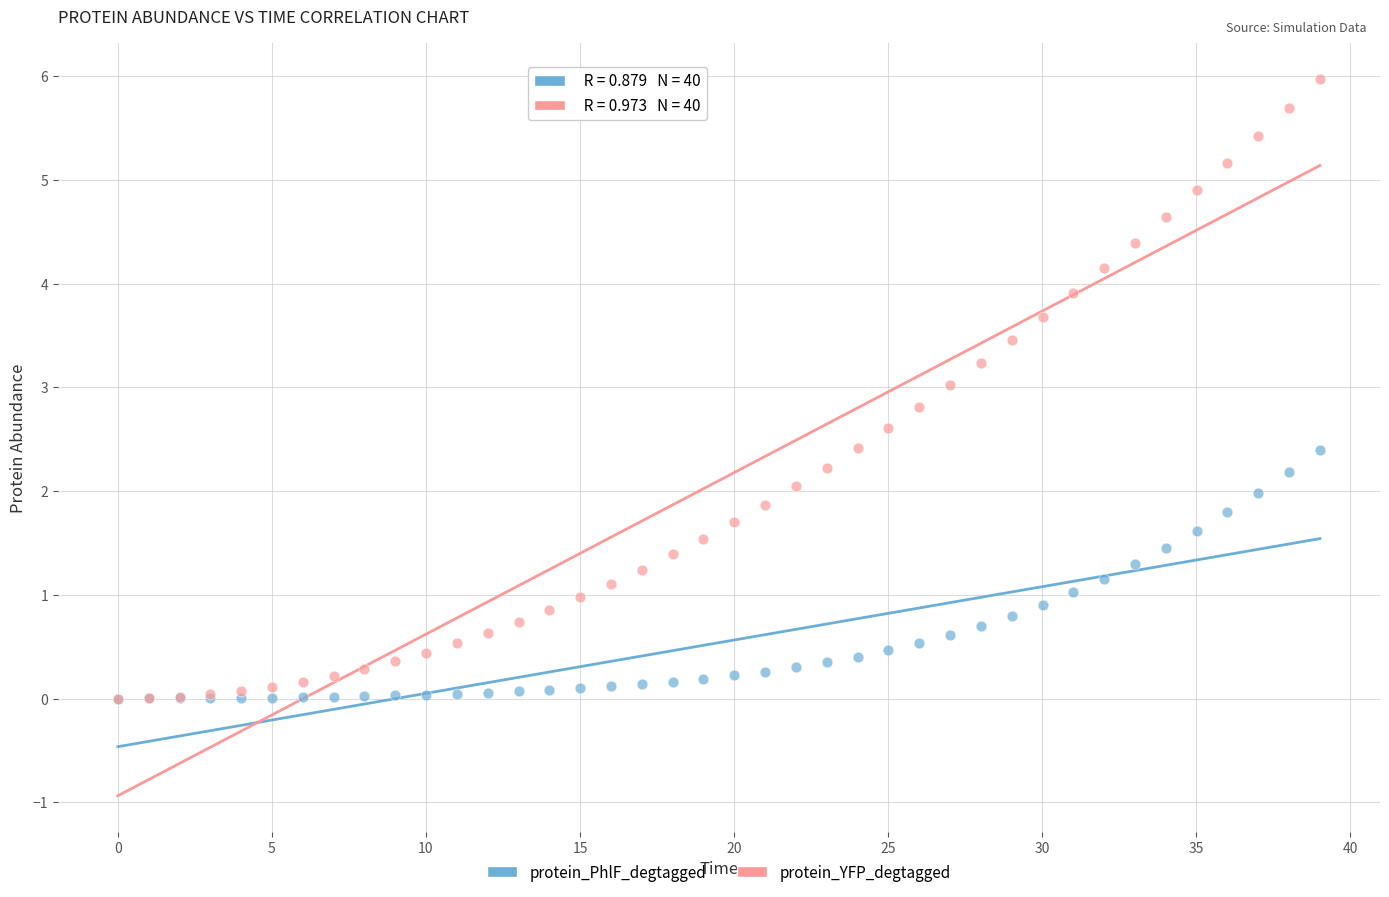

What are all the series names shown in the legend?

protein_PhlF_degtagged, protein_YFP_degtagged